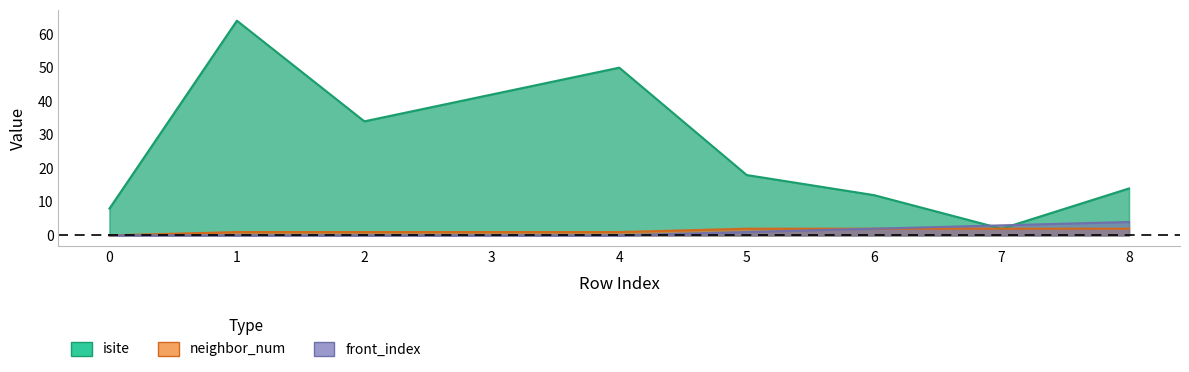

How many lines are shown in the chart?

3